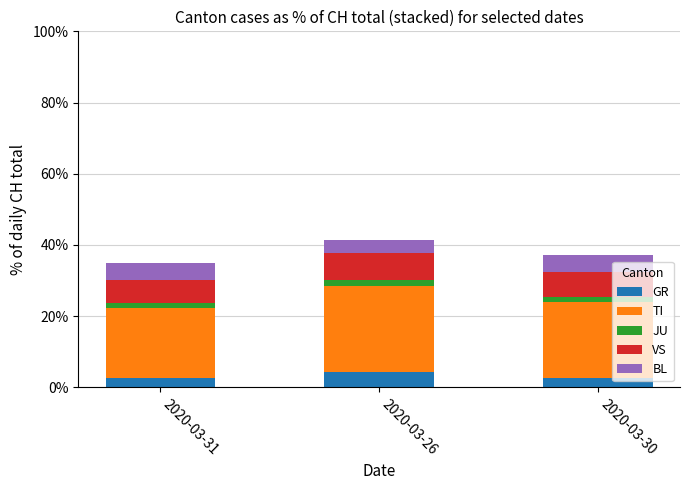

True or false: GR has a value of 2.6 at 2020-03-30.

True